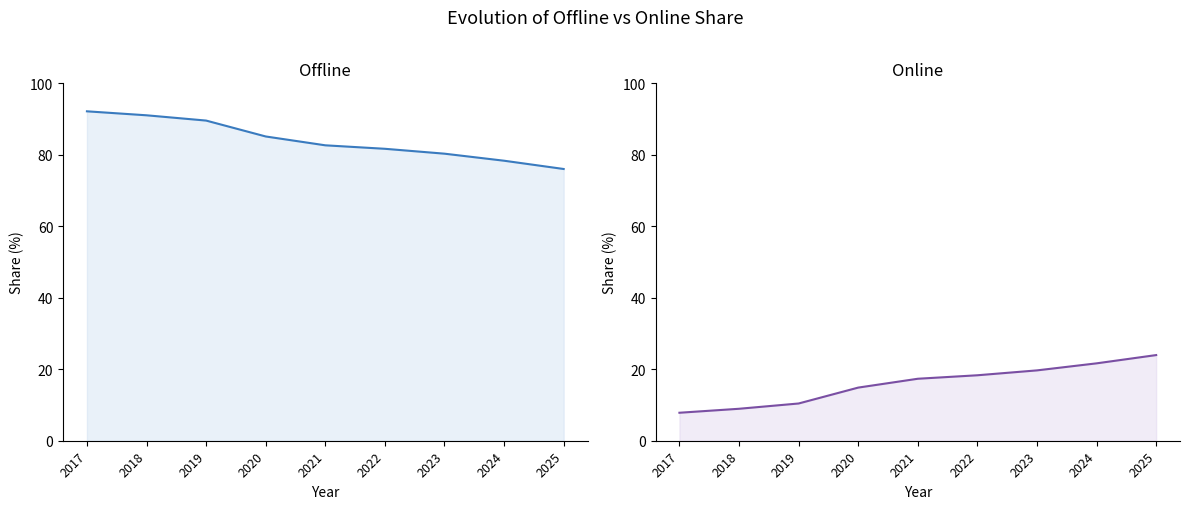

What is the difference between the highest and lowest values at 2019?

79.2